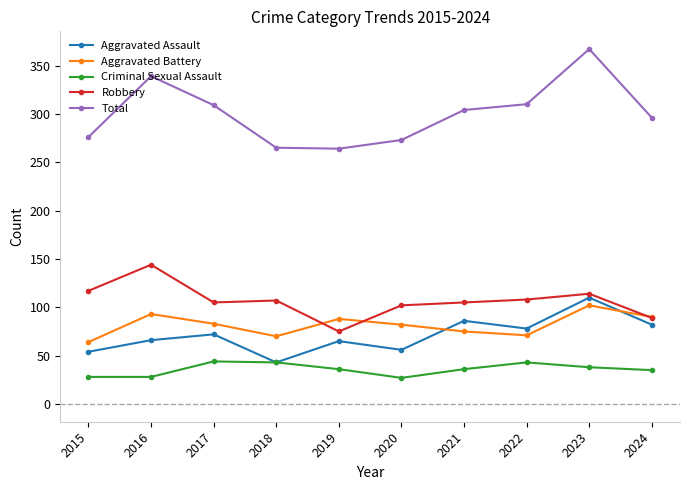

What is the highest value of the Total series?

367